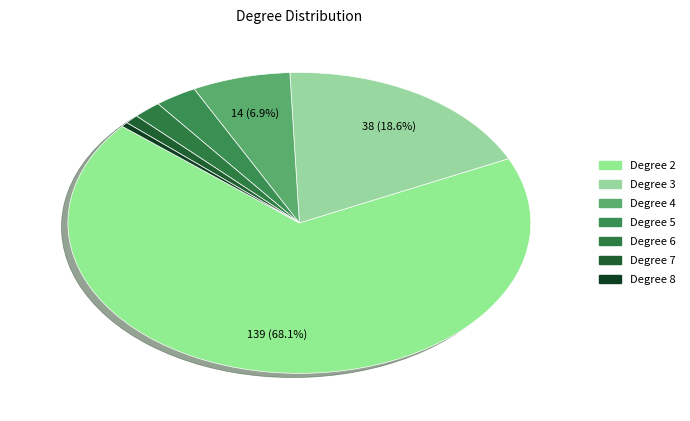

Count the number of slices in the pie.

7